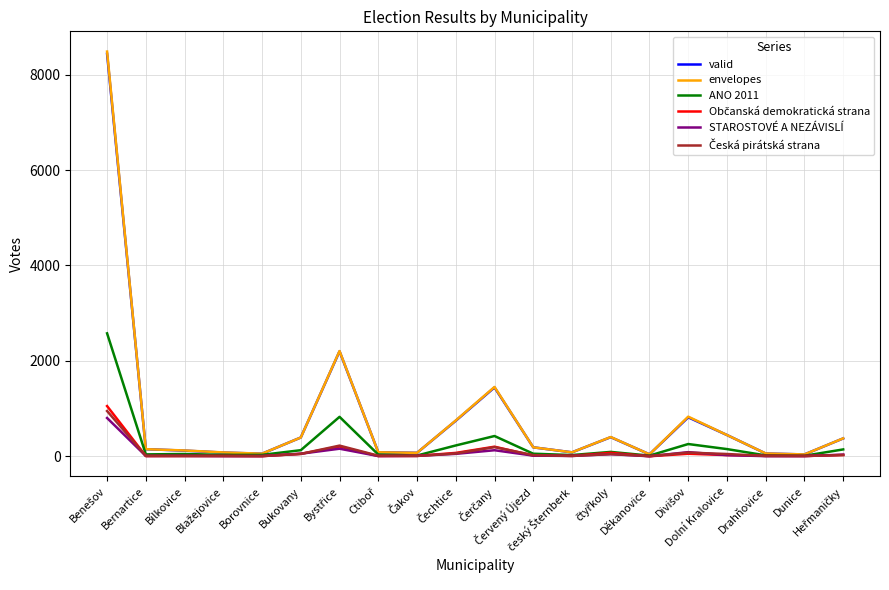

Which series has the largest range (max minus min)?

envelopes